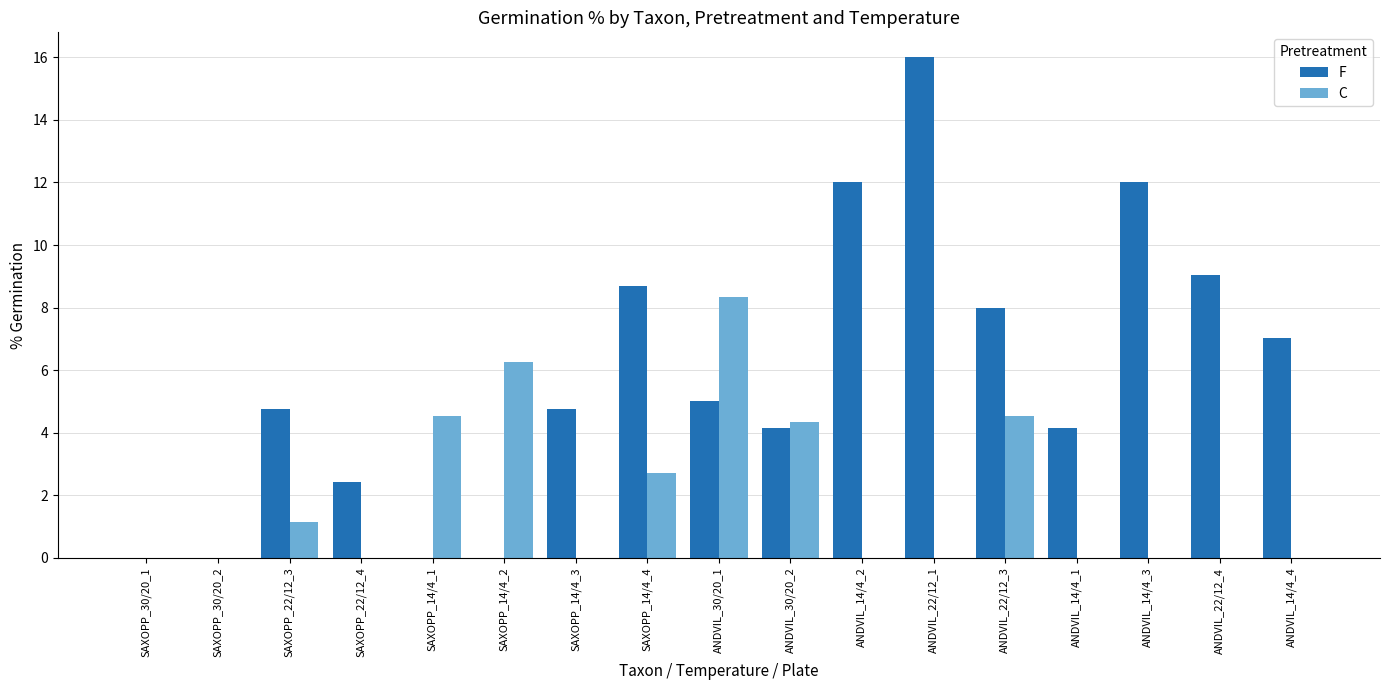

What is the spread (max minus min) of values at ANDVIL_22/12_1?

16.0